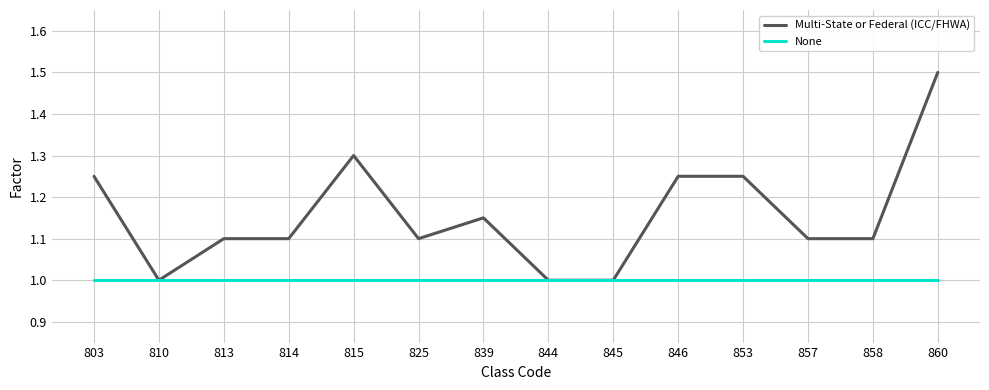

Rank the series by their maximum value, from lowest to highest.

None, Multi-State or Federal (ICC/FHWA)